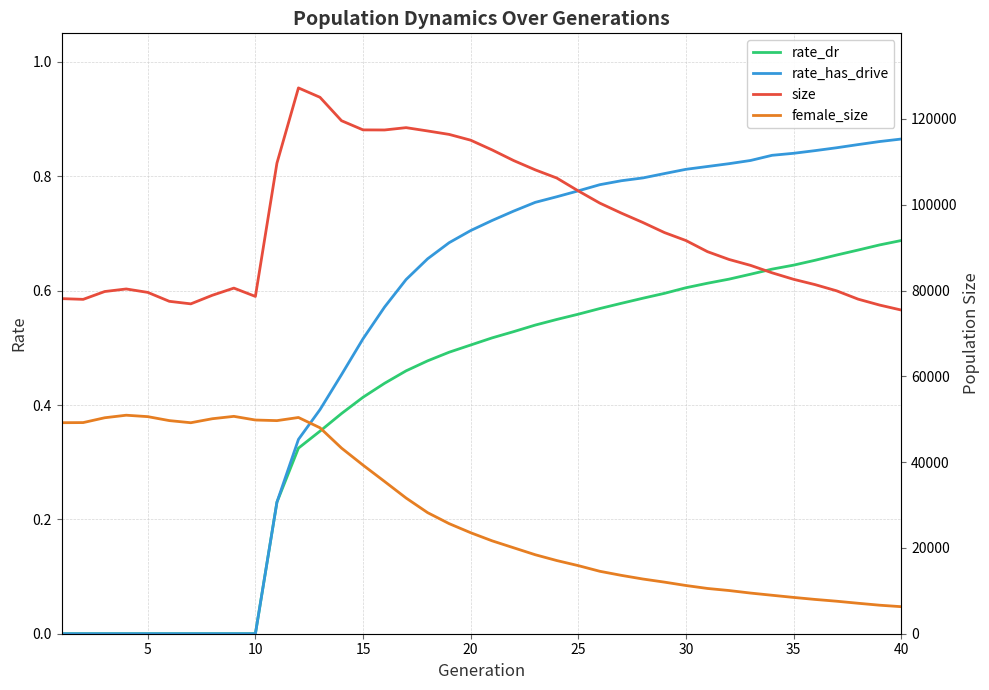

Which series has the widest spread of values?

size